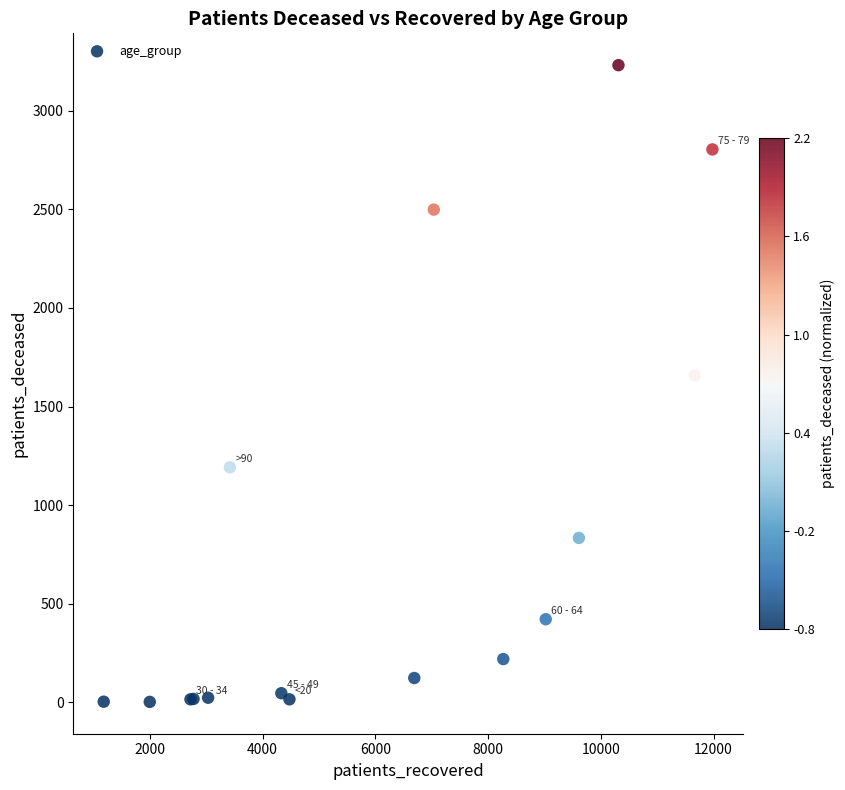

What Y value in the scatter plot is closest to 1616?

1658